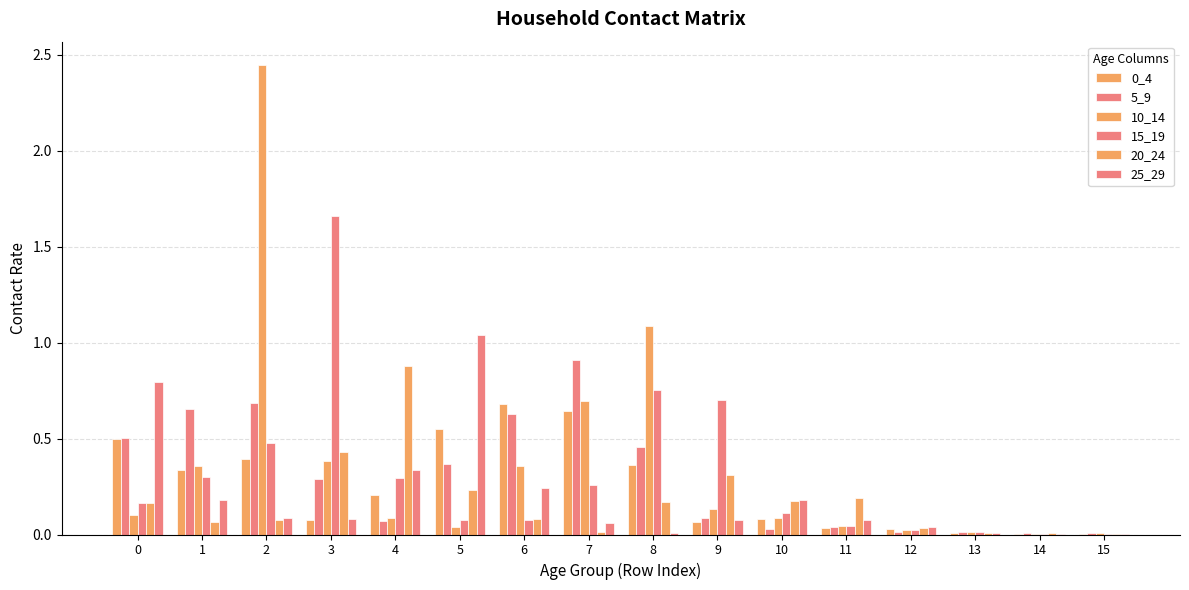

Reading right to left, list all the values displayed in this chart.

0_4: 15=0.0	14=0.0	13=0.0	12=0.0	11=0.0	10=0.1	9=0.1	8=0.4	7=0.6	6=0.7	5=0.6	4=0.2	3=0.1	2=0.4	1=0.3	0=0.5
5_9: 15=0.0	14=0.0	13=0.0	12=0.0	11=0.0	10=0.0	9=0.1	8=0.5	7=0.9	6=0.6	5=0.4	4=0.1	3=0.3	2=0.7	1=0.7	0=0.5
10_14: 15=0.0	14=0.0	13=0.0	12=0.0	11=0.0	10=0.1	9=0.1	8=1.1	7=0.7	6=0.4	5=0.0	4=0.1	3=0.4	2=2.4	1=0.4	0=0.1
15_19: 15=0.0	14=0.0	13=0.0	12=0.0	11=0.0	10=0.1	9=0.7	8=0.8	7=0.3	6=0.1	5=0.1	4=0.3	3=1.7	2=0.5	1=0.3	0=0.2
20_24: 15=0.0	14=0.0	13=0.0	12=0.0	11=0.2	10=0.2	9=0.3	8=0.2	7=0.0	6=0.1	5=0.2	4=0.9	3=0.4	2=0.1	1=0.1	0=0.2
25_29: 15=0.0	14=0.0	13=0.0	12=0.0	11=0.1	10=0.2	9=0.1	8=0.0	7=0.1	6=0.2	5=1.0	4=0.3	3=0.1	2=0.1	1=0.2	0=0.8